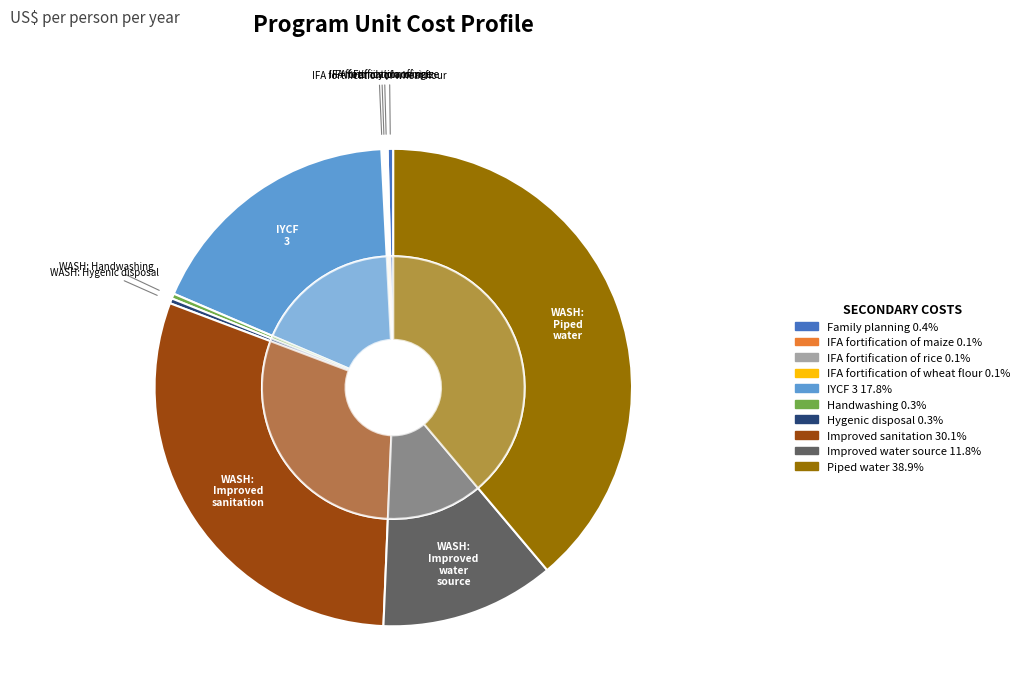

How many segments does this pie chart have?

10